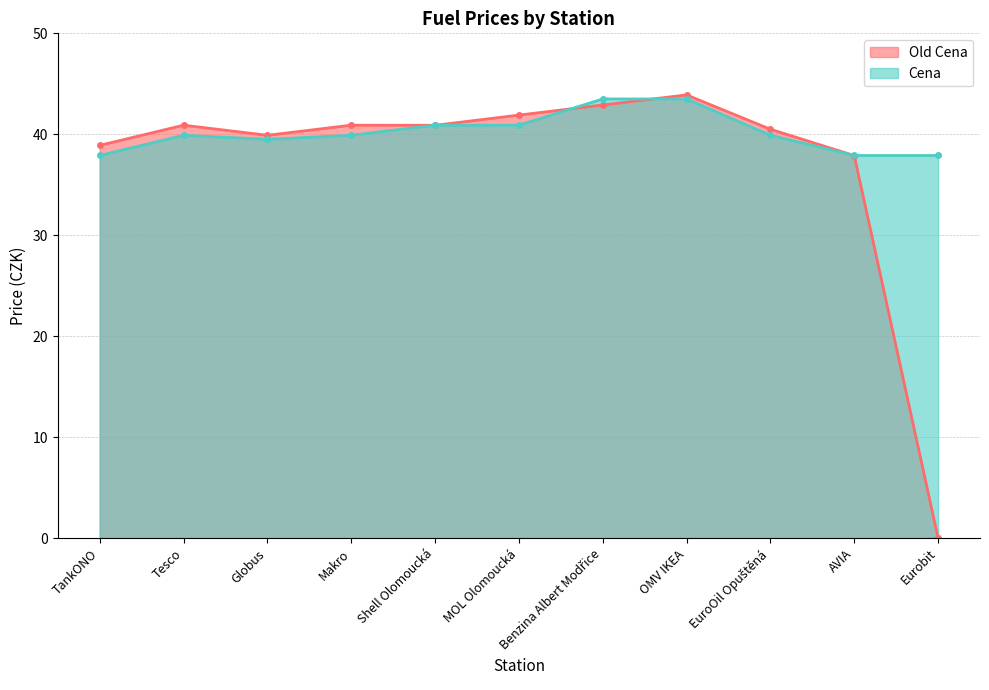

At which label does Old Cena reach its peak?

OMV IKEA